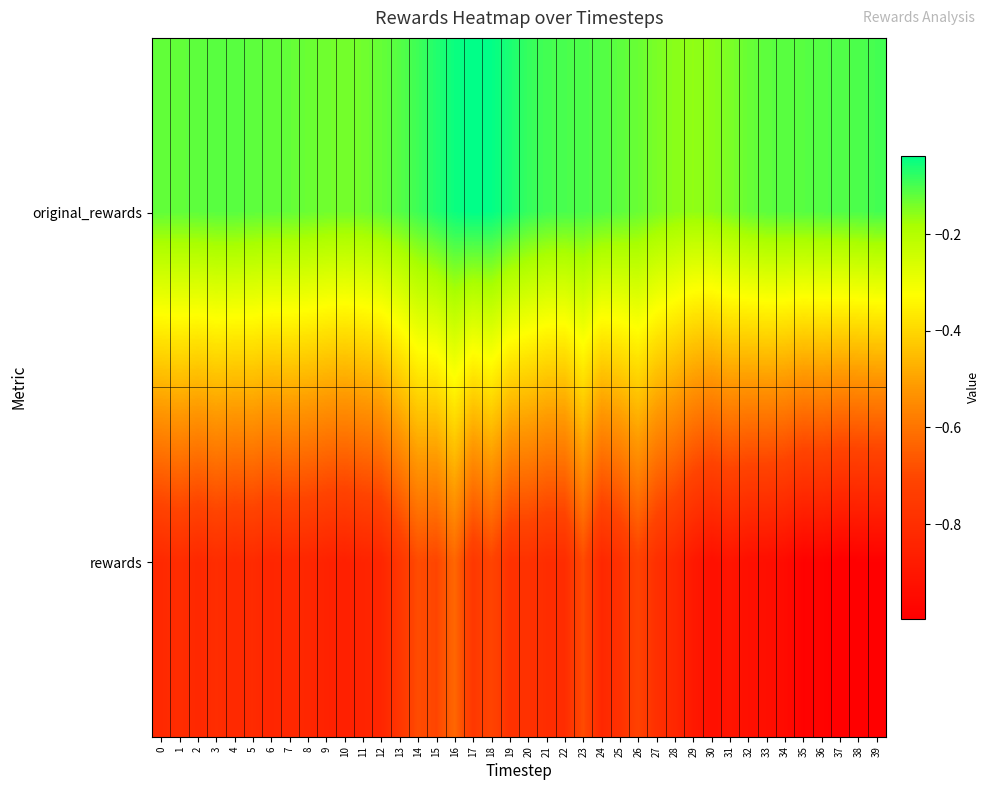

At which category is the sum across all series the highest?

16